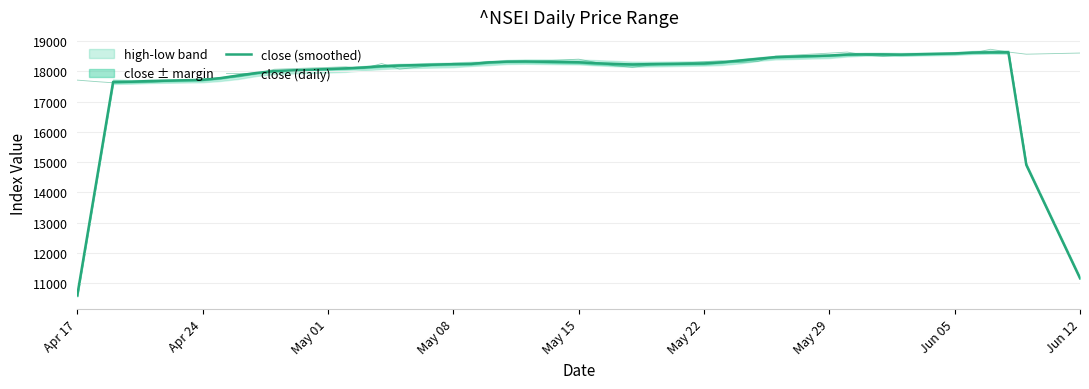

True or false: close (daily) has more than 2 interior local peaks.

True